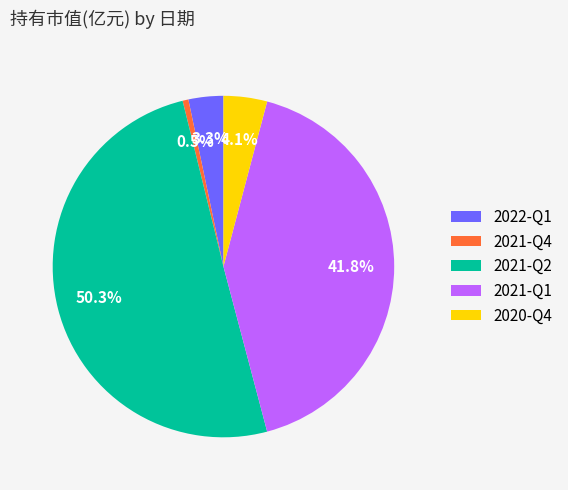

To the nearest percent, what is the combined percentage of 2021-Q2 and 2022-Q1?

54%